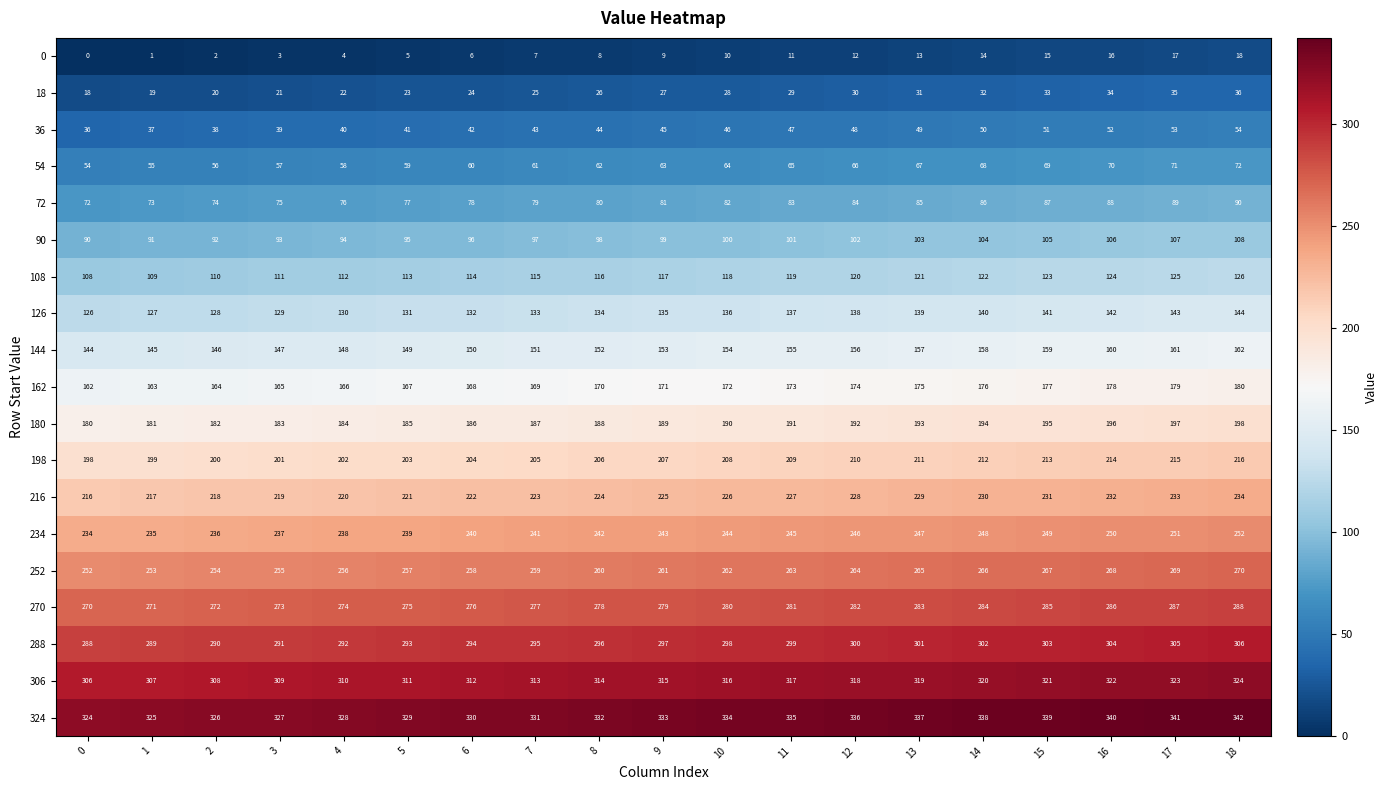

Read the 18 value at 12, to the nearest 5.

30